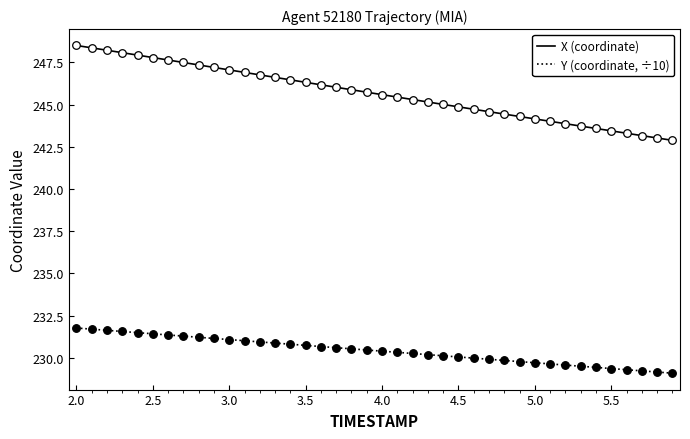

Which series has the largest total across all categories?

X (coordinate)